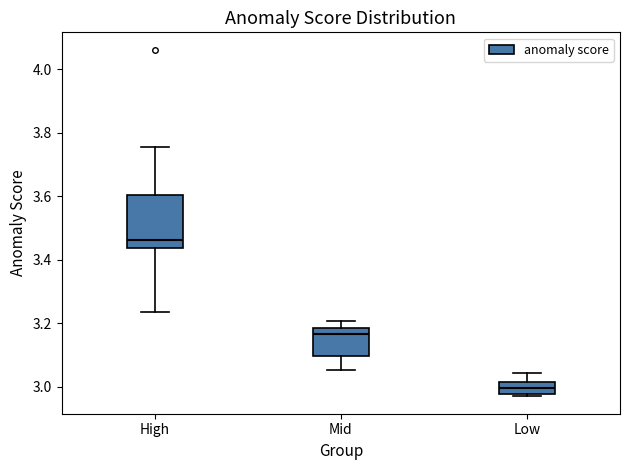

Which box is the tallest, from its lower edge to its upper edge?

High